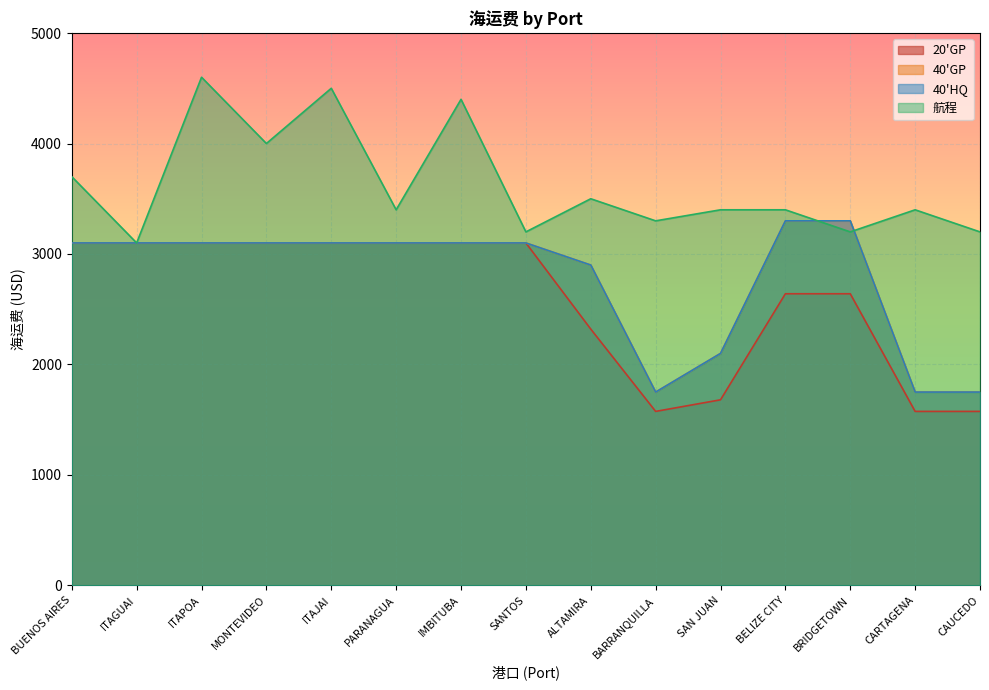

At which category does 20'GP reach its first local valley?

BARRANQUILLA